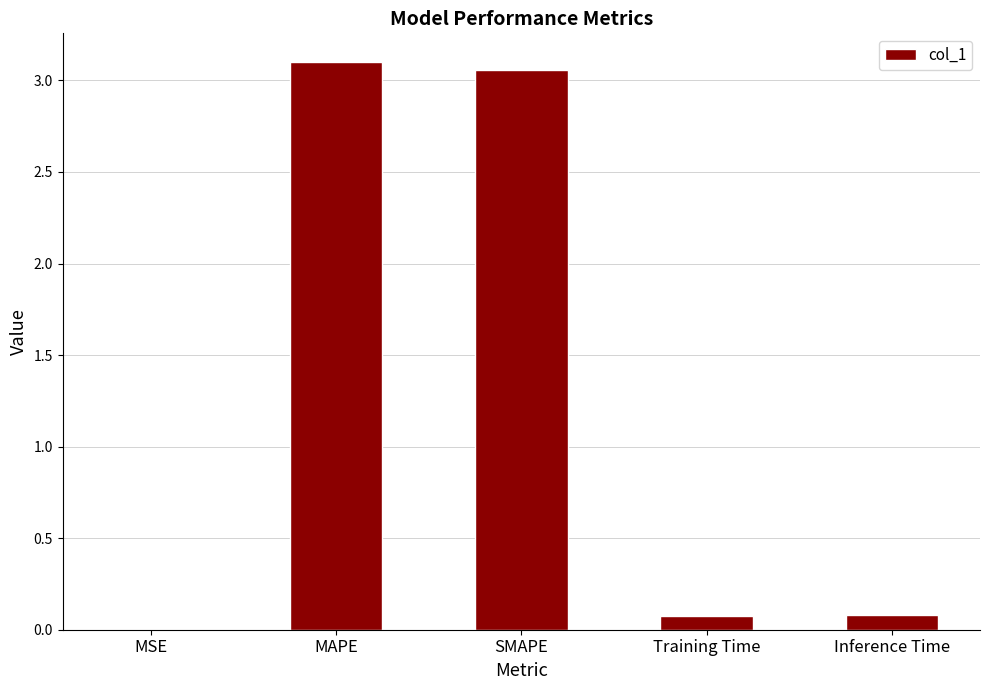

True or false: the data shows 3.1 at SMAPE.

True